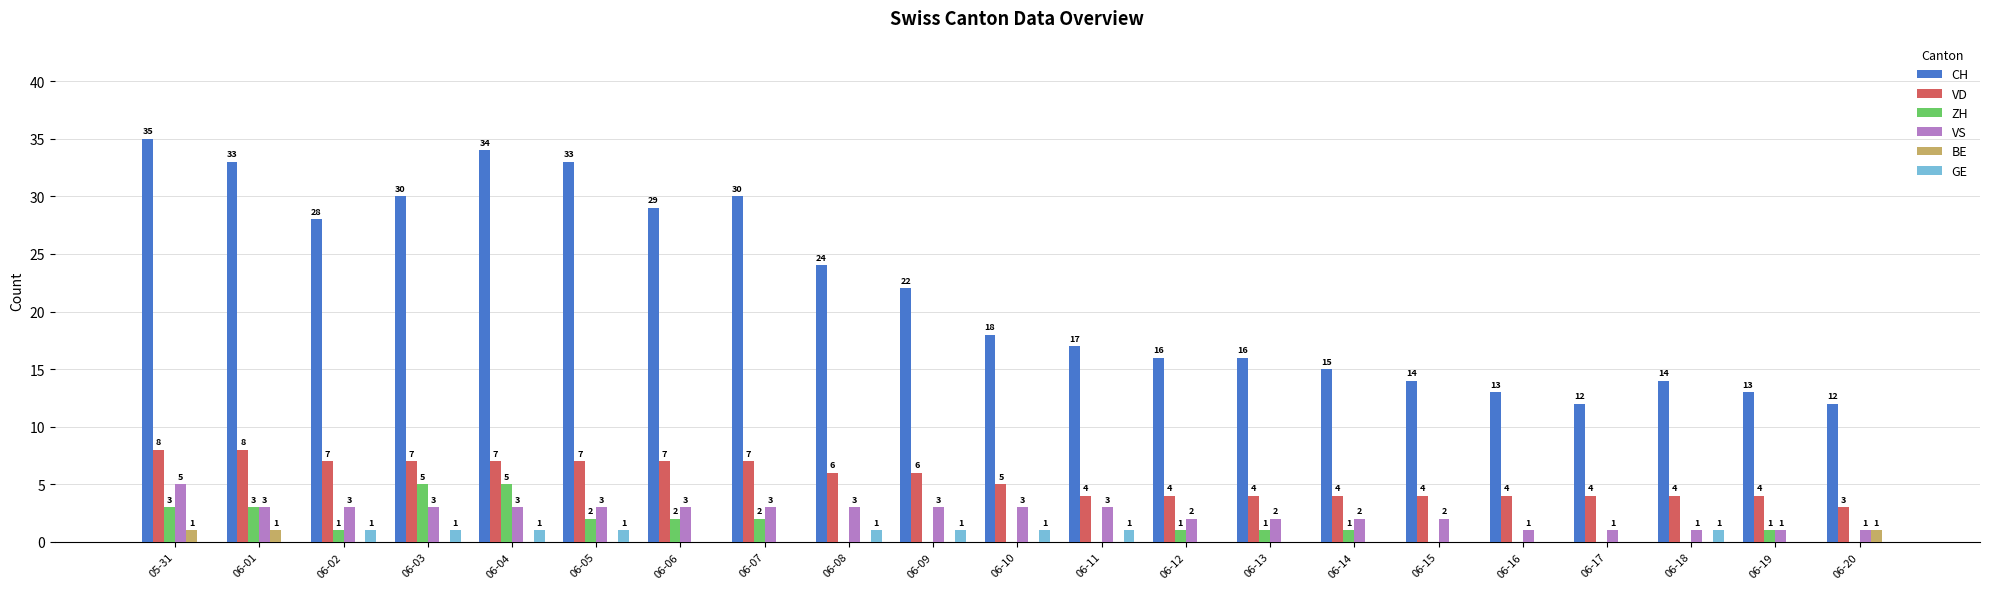

Reading left to right, list all the values displayed in this chart.

CH: 05-31=35	06-01=33	06-02=28	06-03=30	06-04=34	06-05=33	06-06=29	06-07=30	06-08=24	06-09=22	06-10=18	06-11=17	06-12=16	06-13=16	06-14=15	06-15=14	06-16=13	06-17=12	06-18=14	06-19=13	06-20=12
VD: 05-31=8	06-01=8	06-02=7	06-03=7	06-04=7	06-05=7	06-06=7	06-07=7	06-08=6	06-09=6	06-10=5	06-11=4	06-12=4	06-13=4	06-14=4	06-15=4	06-16=4	06-17=4	06-18=4	06-19=4	06-20=3
ZH: 05-31=3	06-01=3	06-02=1	06-03=5	06-04=5	06-05=2	06-06=2	06-07=2	06-08=0	06-09=0	06-10=0	06-11=0	06-12=1	06-13=1	06-14=1	06-15=0	06-16=0	06-17=0	06-18=0	06-19=1	06-20=0
VS: 05-31=5	06-01=3	06-02=3	06-03=3	06-04=3	06-05=3	06-06=3	06-07=3	06-08=3	06-09=3	06-10=3	06-11=3	06-12=2	06-13=2	06-14=2	06-15=2	06-16=1	06-17=1	06-18=1	06-19=1	06-20=1
BE: 05-31=1	06-01=1	06-02=0	06-03=0	06-04=0	06-05=0	06-06=0	06-07=0	06-08=0	06-09=0	06-10=0	06-11=0	06-12=0	06-13=0	06-14=0	06-15=0	06-16=0	06-17=0	06-18=0	06-19=0	06-20=1
GE: 05-31=0	06-01=0	06-02=1	06-03=1	06-04=1	06-05=1	06-06=0	06-07=0	06-08=1	06-09=1	06-10=1	06-11=1	06-12=0	06-13=0	06-14=0	06-15=0	06-16=0	06-17=0	06-18=1	06-19=0	06-20=0